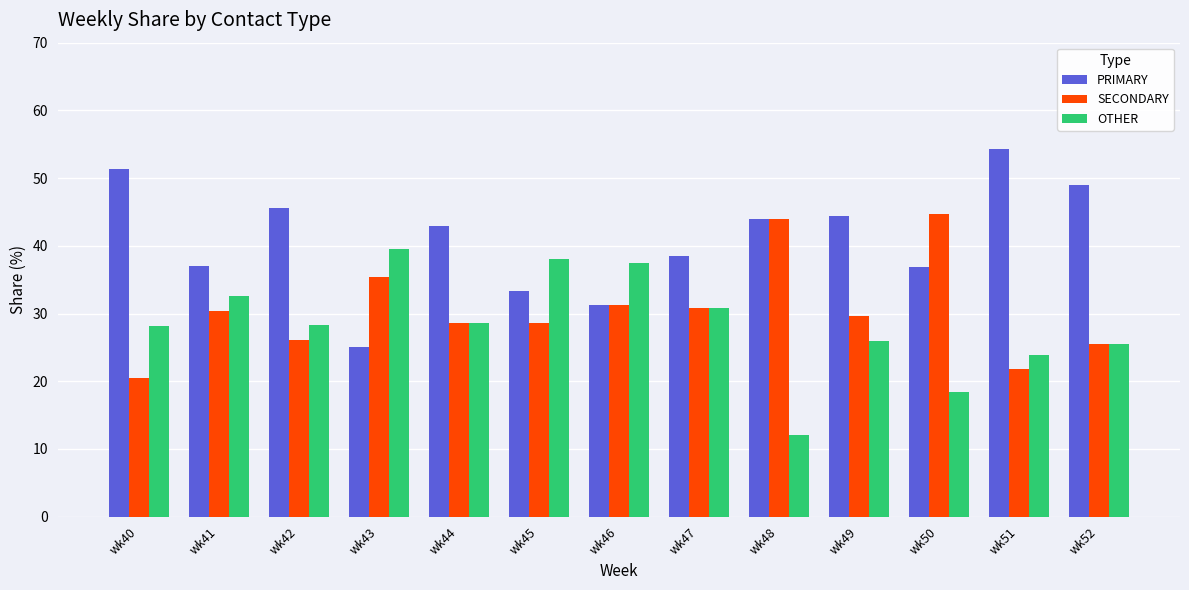

Which series has the widest spread of values?

PRIMARY